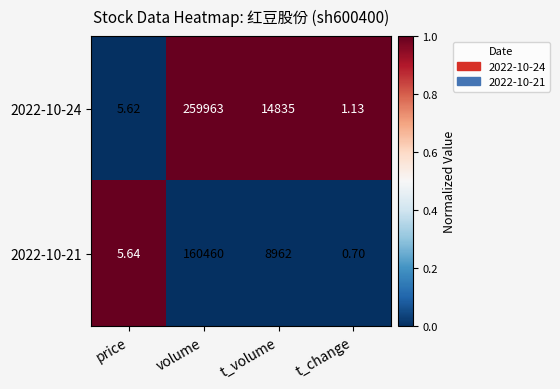

At which category does the chart reach its minimum across all series?

t_change